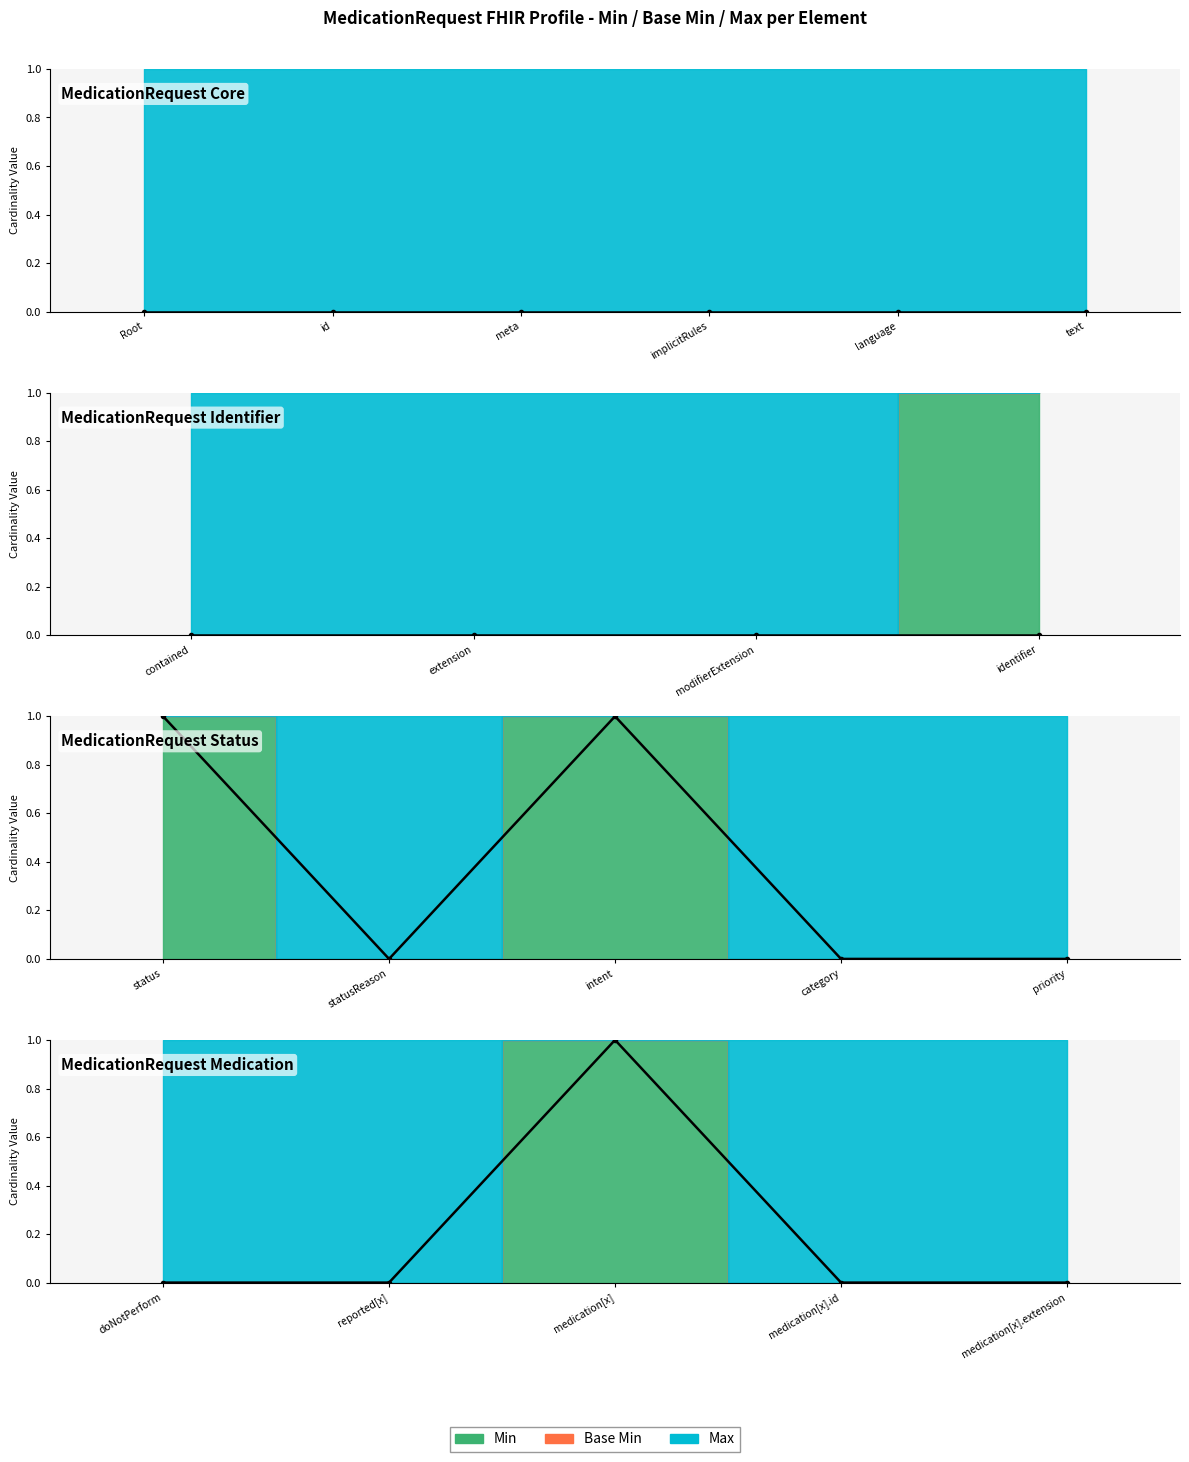

How many distinct data groups are displayed?

3